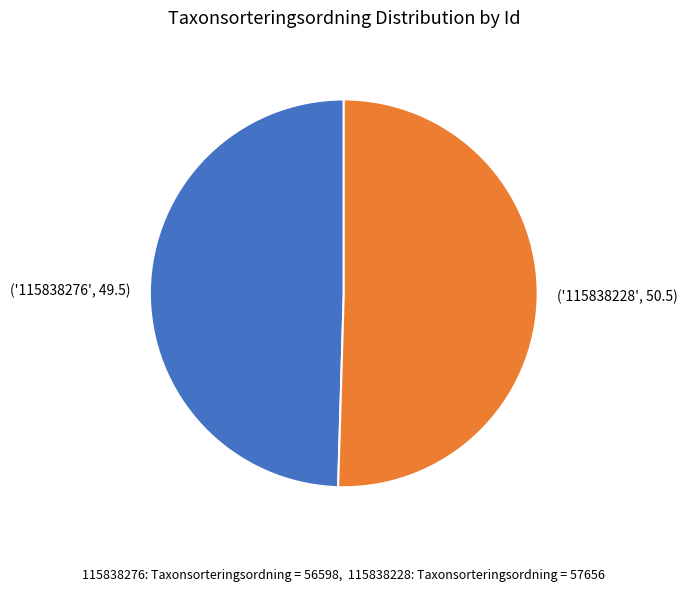

Does any single category account for the majority?

Yes